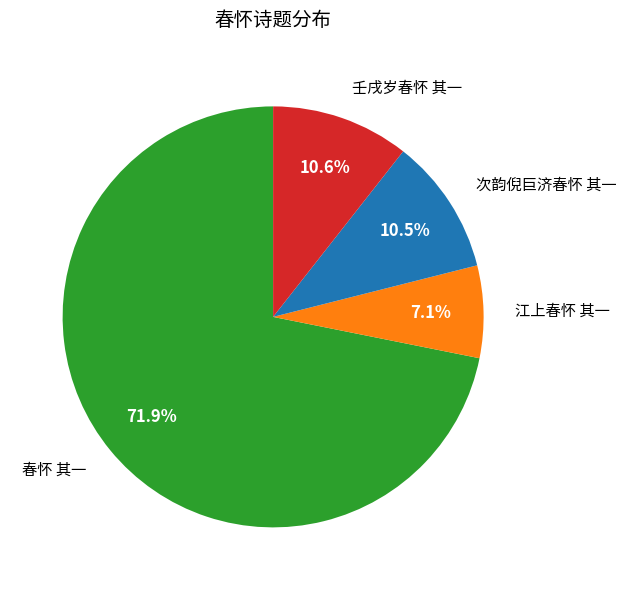

How many segments does this pie chart have?

4